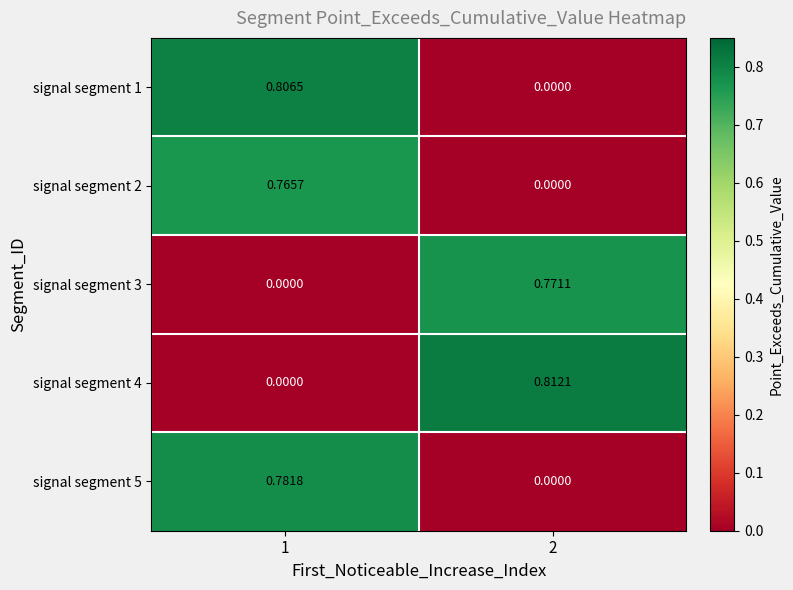

Is the value of signal segment 3 at 2 greater than the value of signal segment 1 at 2?

Yes